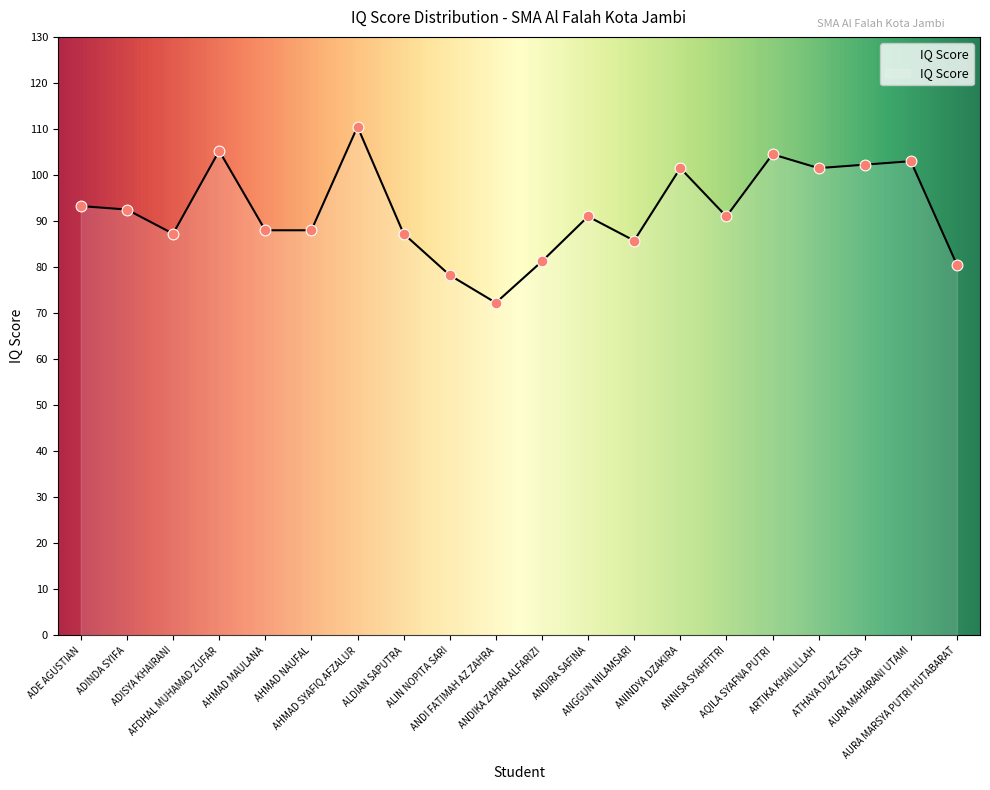

What is the change in value from AHMAD NAUFAL to ANNISA SYAHFITRI?

+3.0